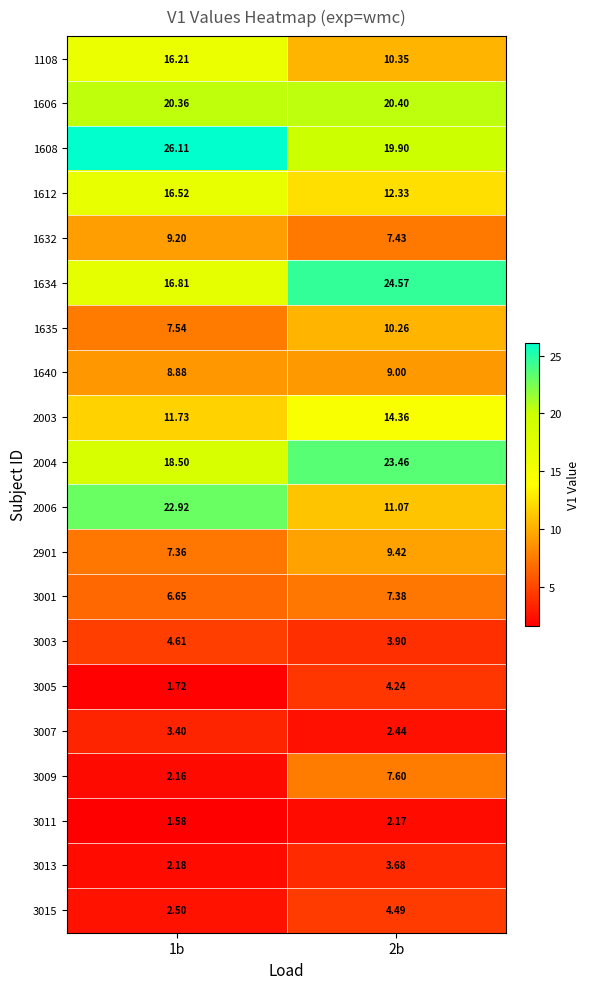

Is the value of 3001 at 2b greater than the value of 1612 at 1b?

No